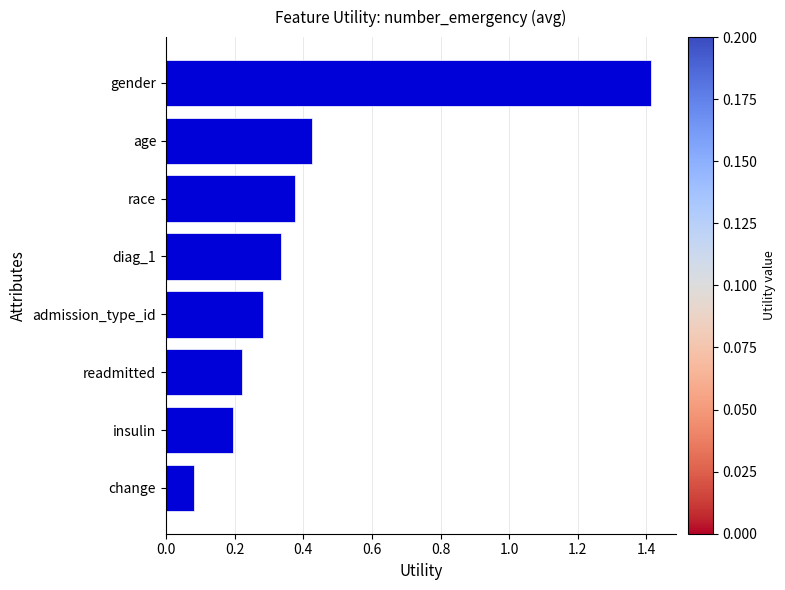

True or false: the data shows 0.2 at insulin.

True